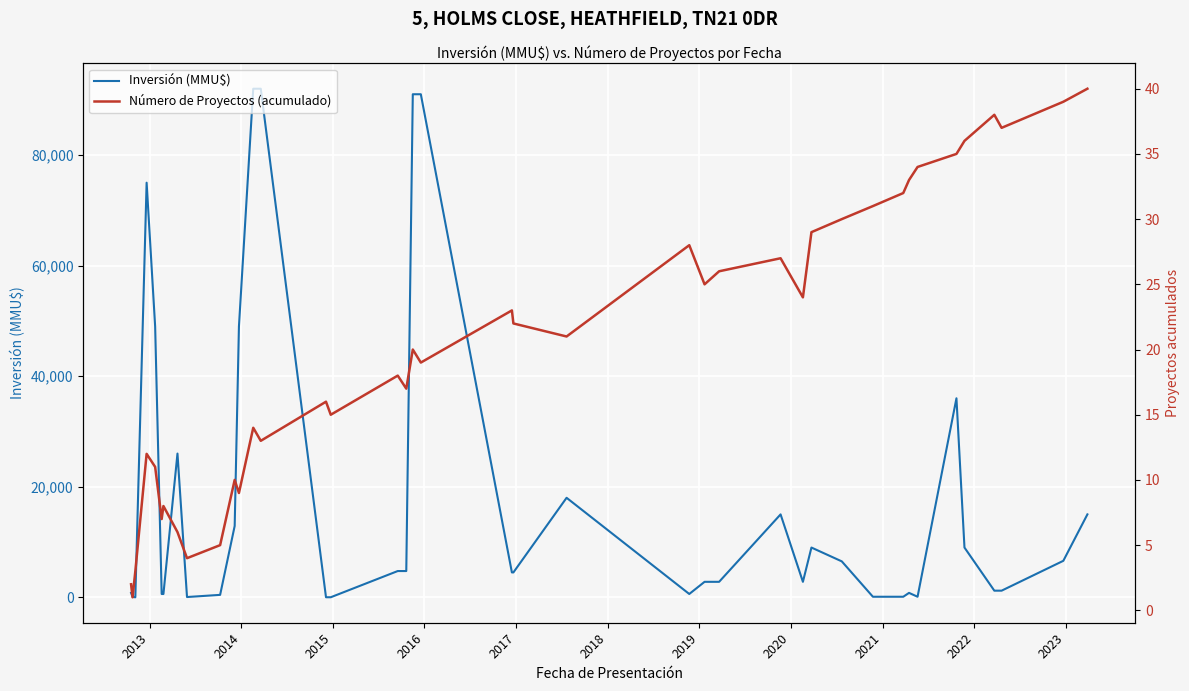

What is the highest value of the Inversión (MMU$) series?

92000